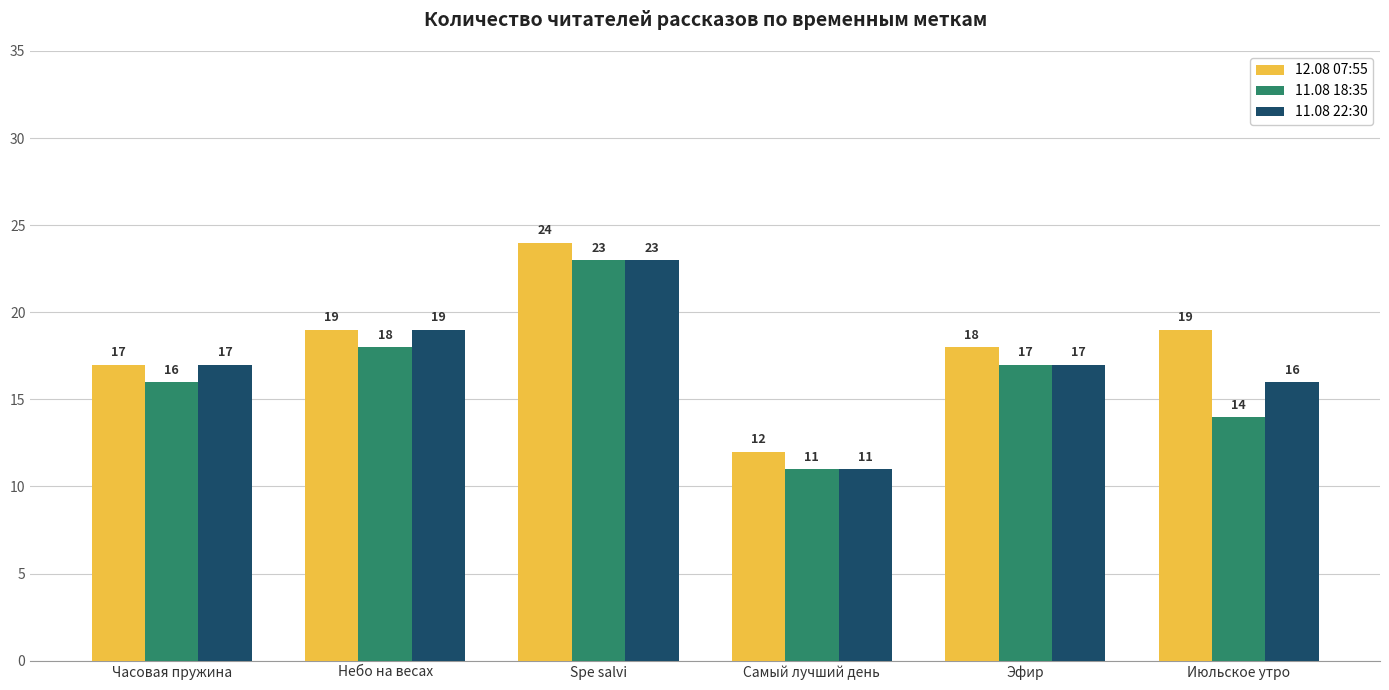

What is the spread (max minus min) of values at Небо на весах?

1